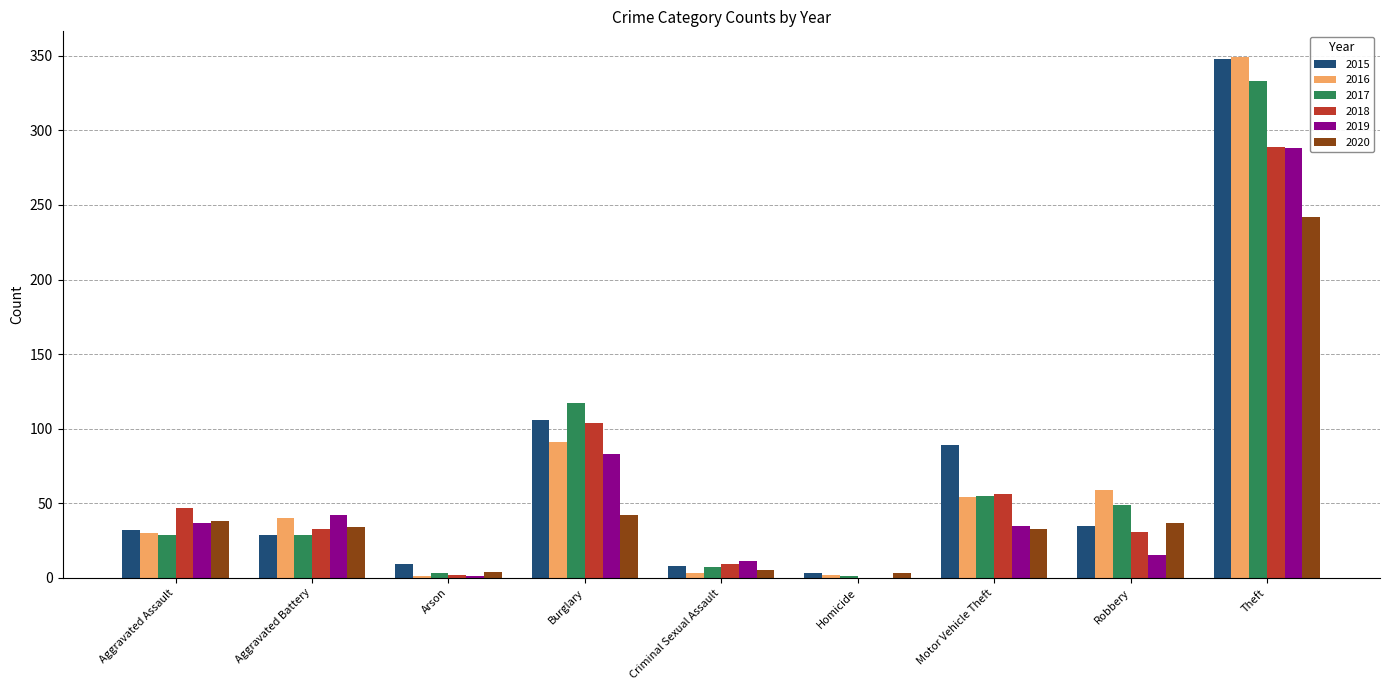

What is the average value of the 2015 series?

73